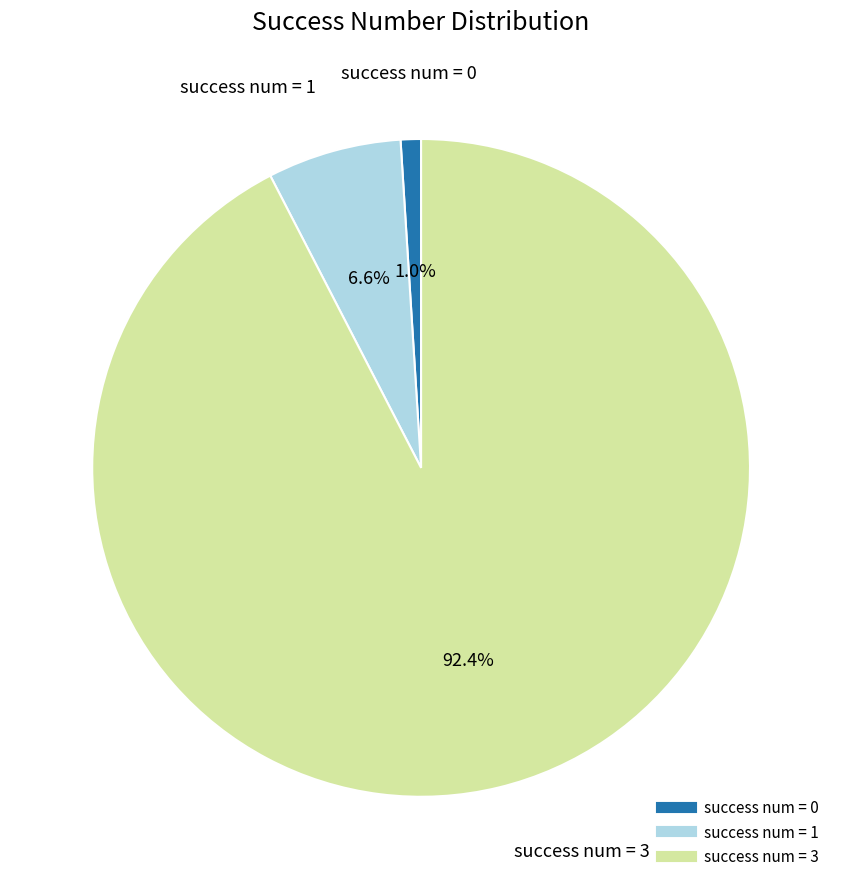

Does any single category account for the majority?

Yes